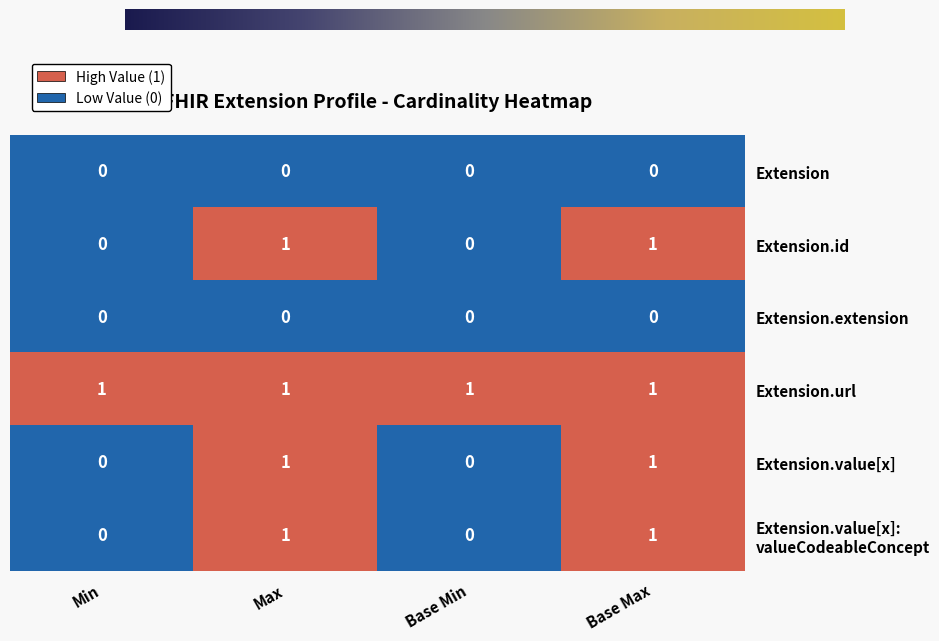

At how many categories does at least one series exceed 0?

4